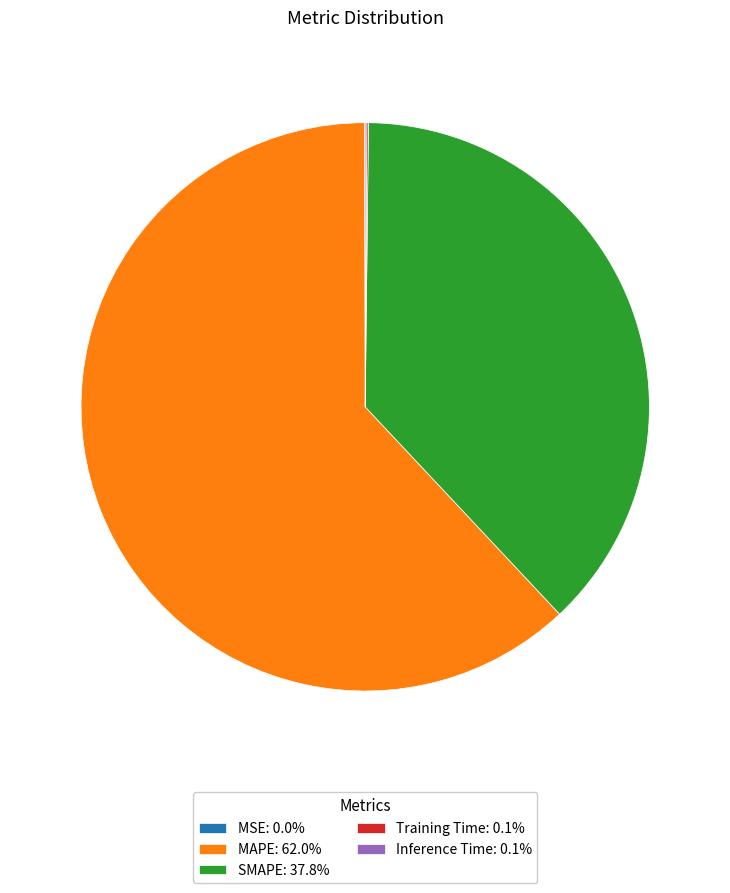

Does any single category account for the majority?

Yes